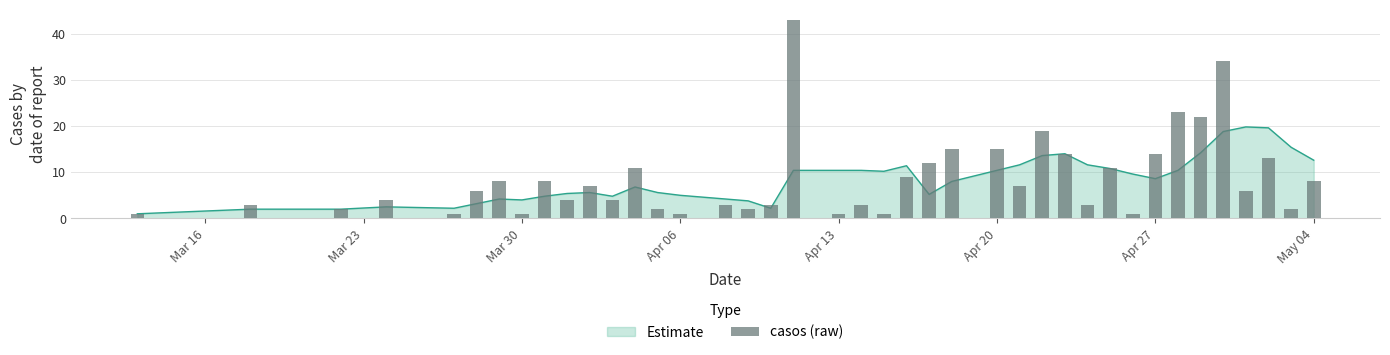

Does the chart contain any negative values?

No